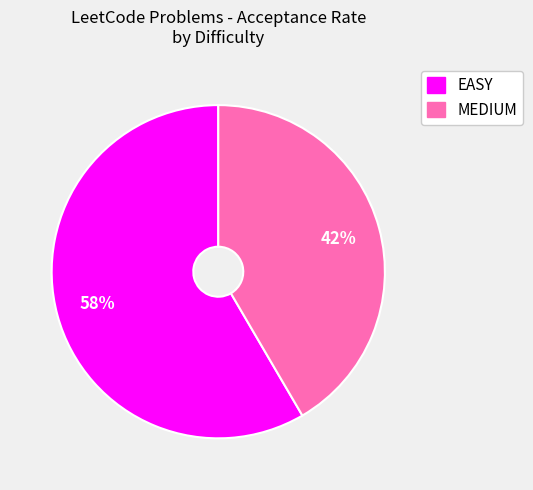

Count the number of slices in the pie.

2